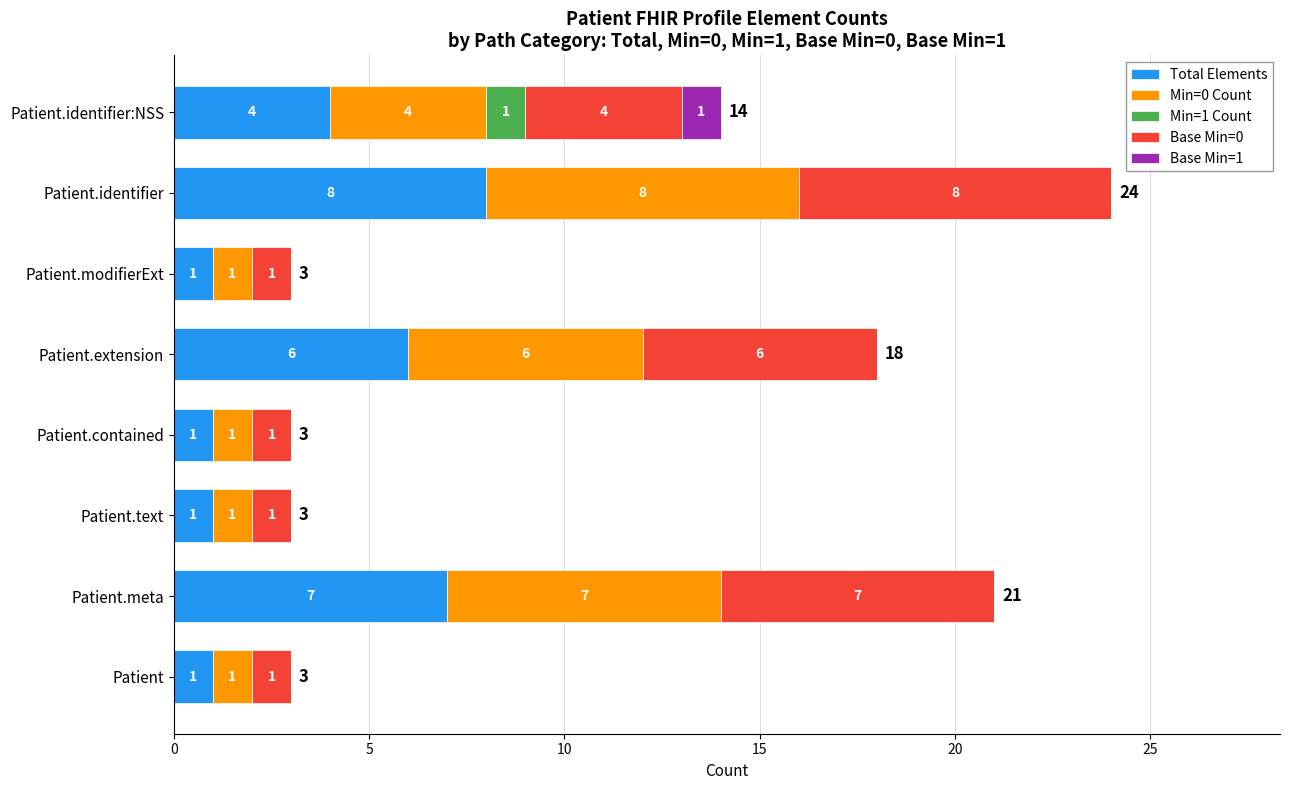

What are all the series names shown in the legend?

Total Elements, Min=0 Count, Min=1 Count, Base Min=0, Base Min=1